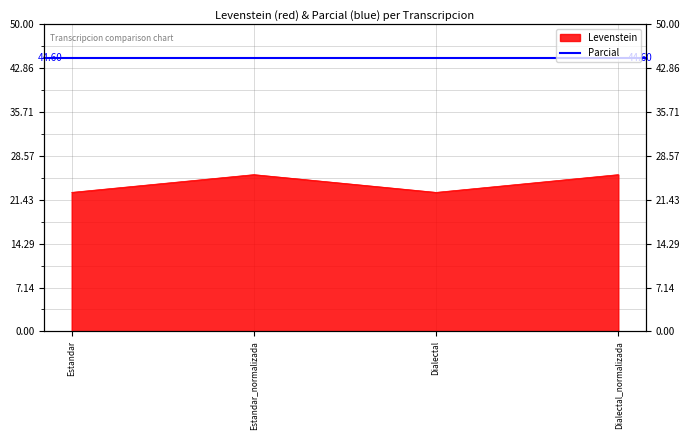

What is the value of the 2nd point from the left?

25.5